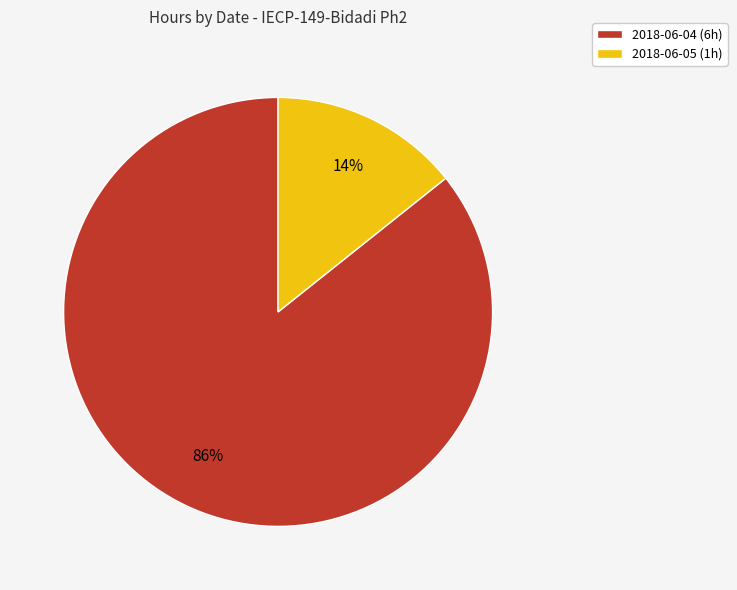

Which category has the smallest portion of the pie?

2018-06-05